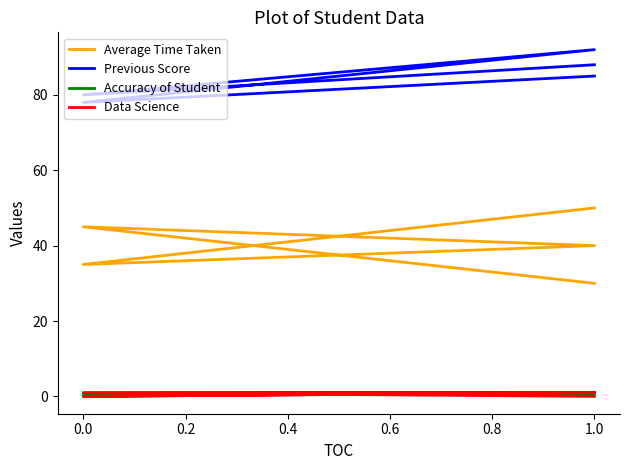

How many values in the Data Science series are below 1?

2